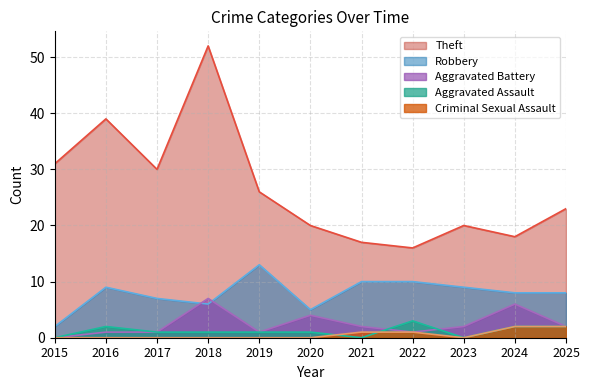

Is it true that Aggravated Battery equals 7 at 2018?

True